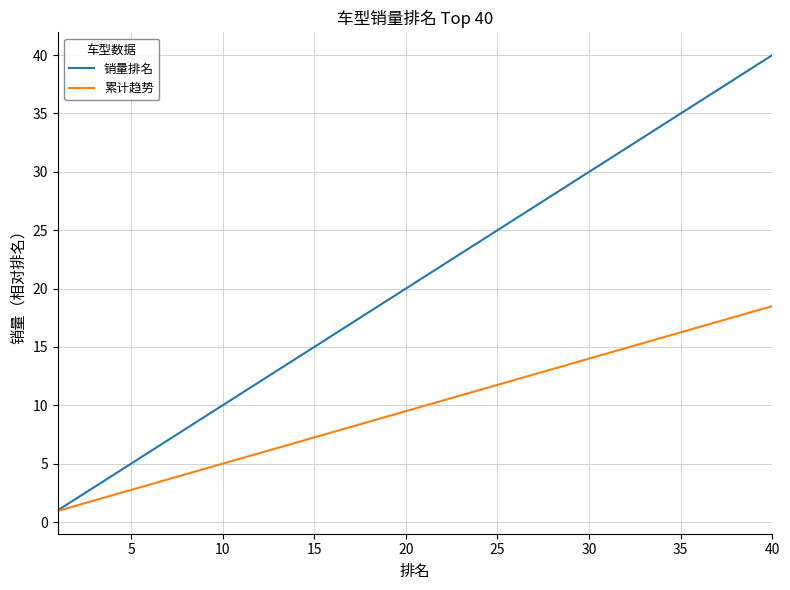

What is the maximum value for 累计趋势?

18.5